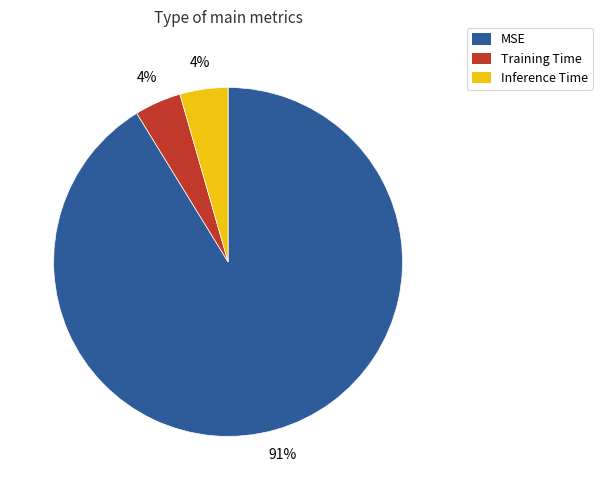

Which has a higher value, MSE or Inference Time?

MSE